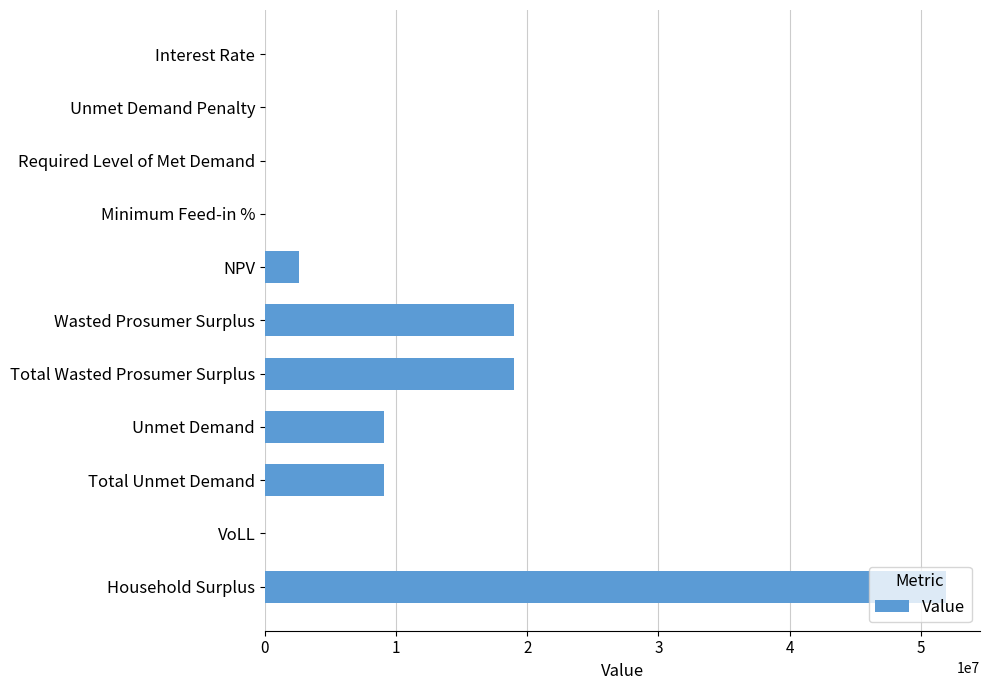

Which has a higher value, VoLL or Unmet Demand?

Unmet Demand